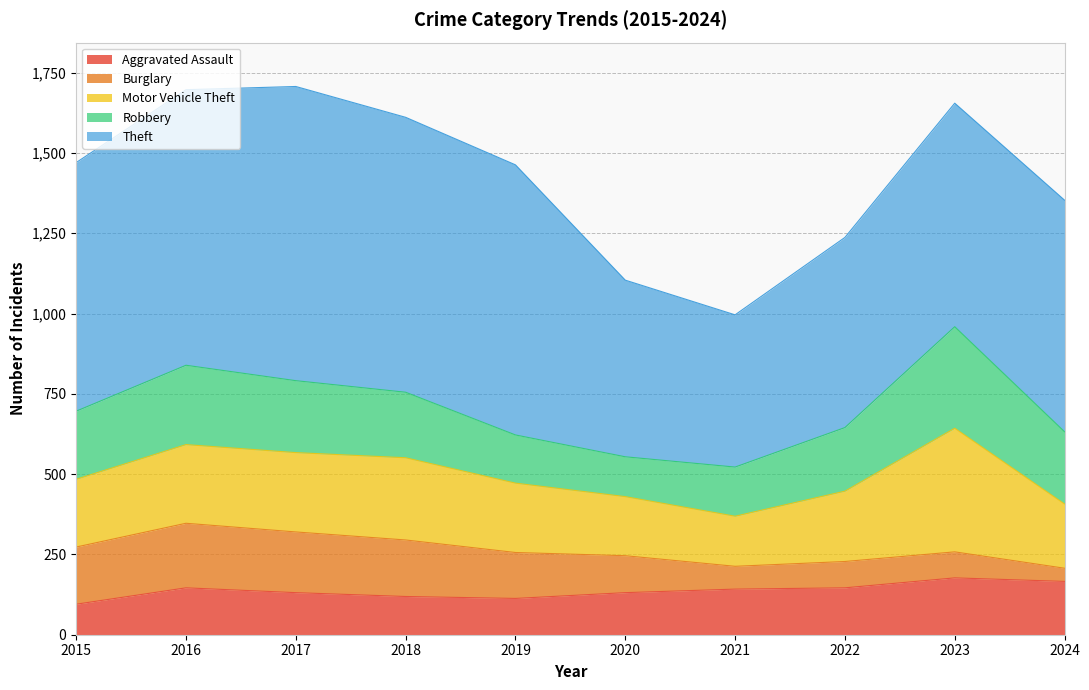

What is the approximate value of Motor Vehicle Theft at 2019, to the nearest 5?

215